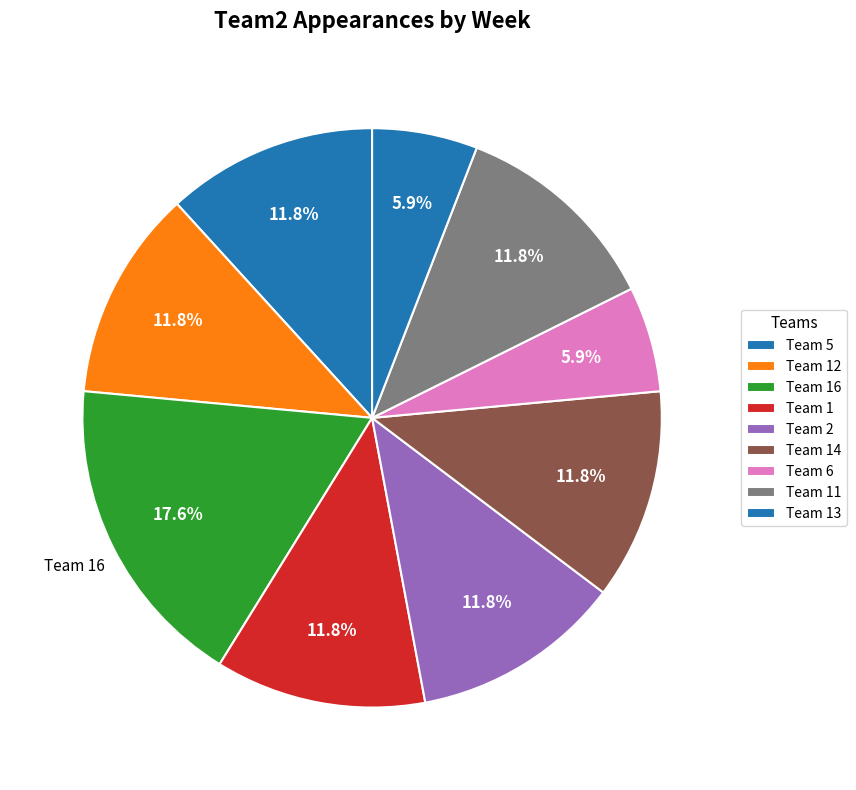

Does any single category account for the majority?

No